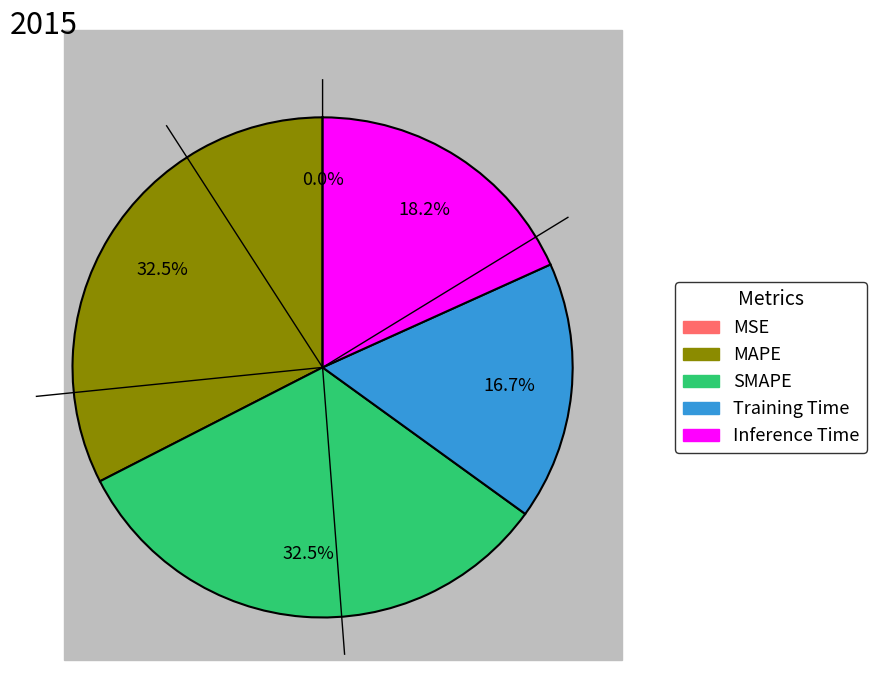

Is Training Time the majority of the pie?

No